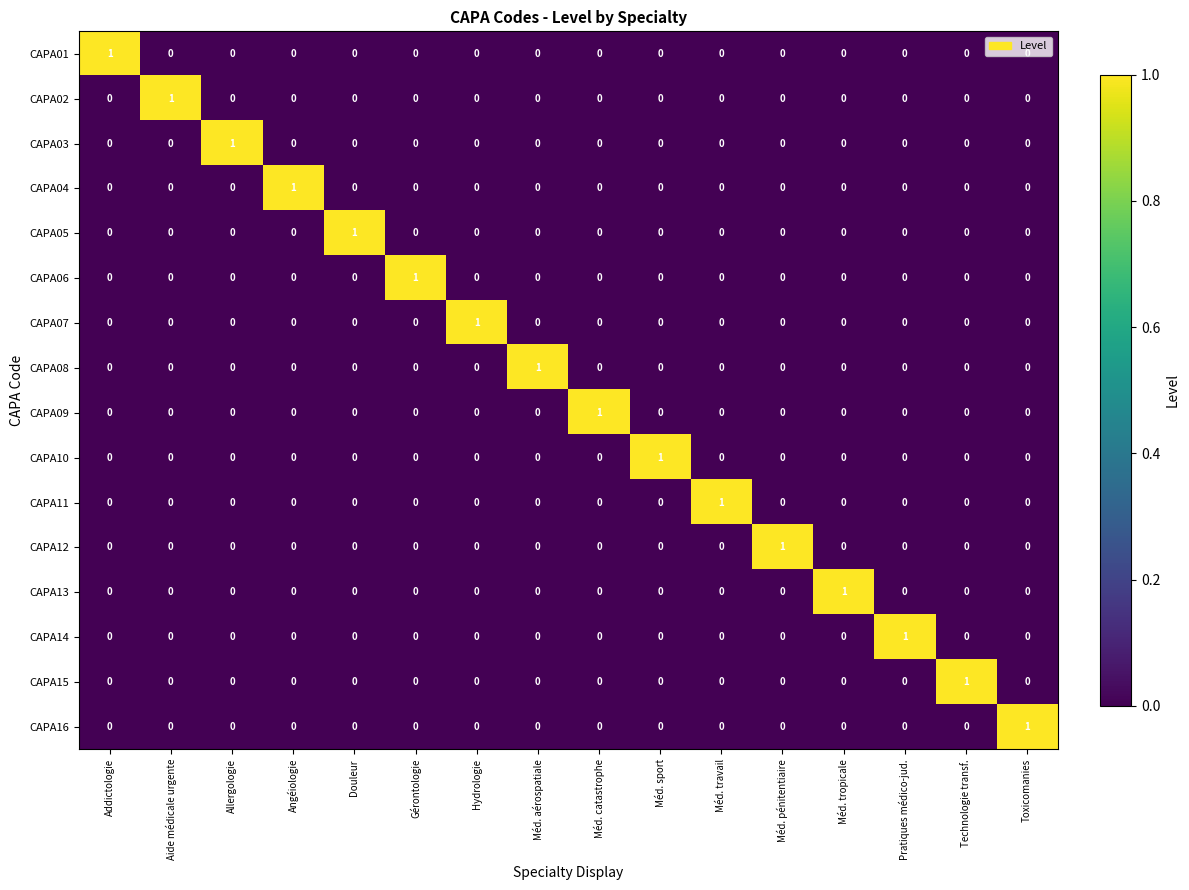

The CAPA07 series shows -1 at Gérontologie. True or false?

False